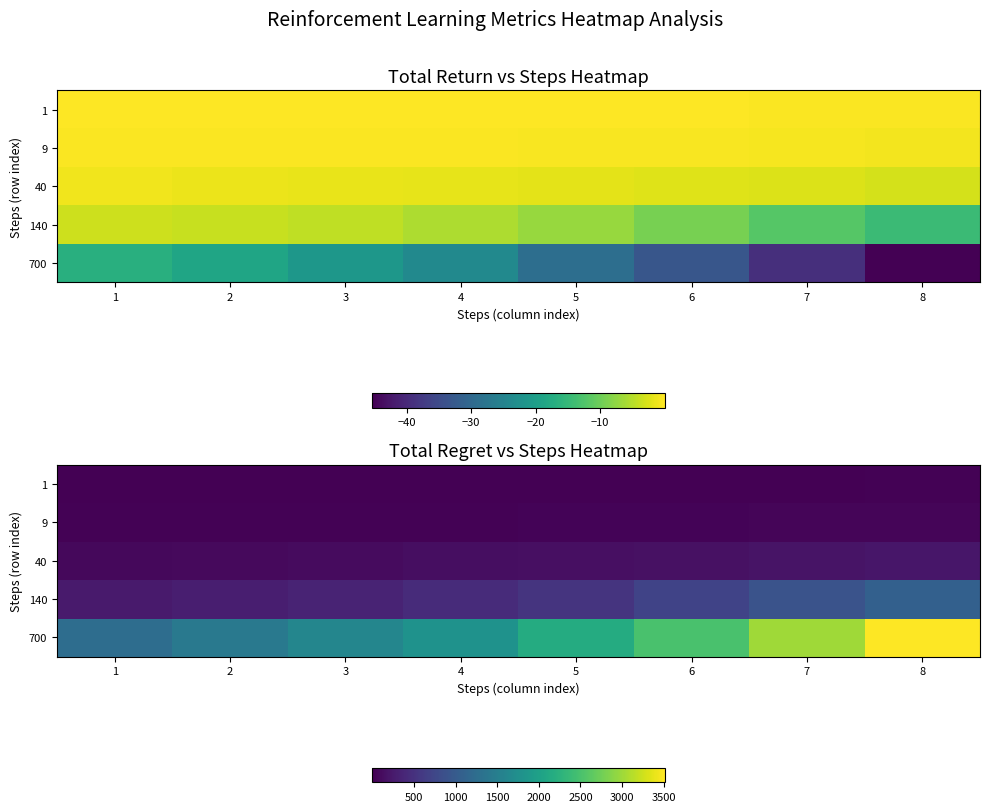

Rank the series at 6 from lowest to highest value.

1, 9, 40, 140, 700